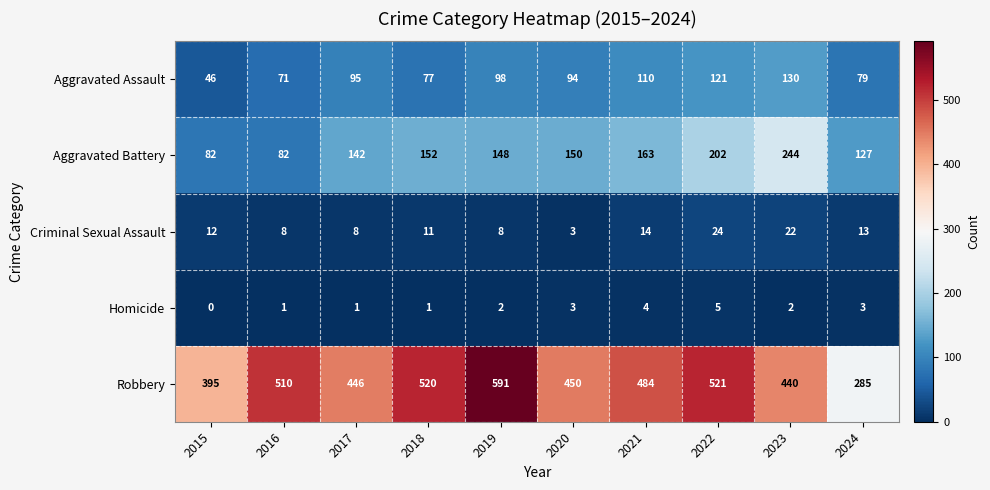

Between 2022 and 2024, which series saw the biggest shift?

Robbery